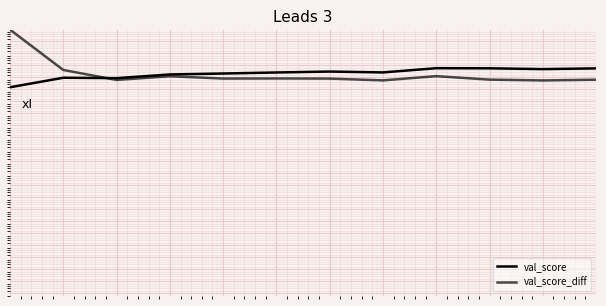

Reading right to left, transcribe all the data shown in this chart.

val_score: 0.8	0.8	0.8	0.8	0.8	0.8	0.8	0.8	0.8	0.7	0.7	0.7
val_score_diff: 0.7	0.7	0.7	0.8	0.7	0.7	0.7	0.7	0.8	0.7	0.8	0.9